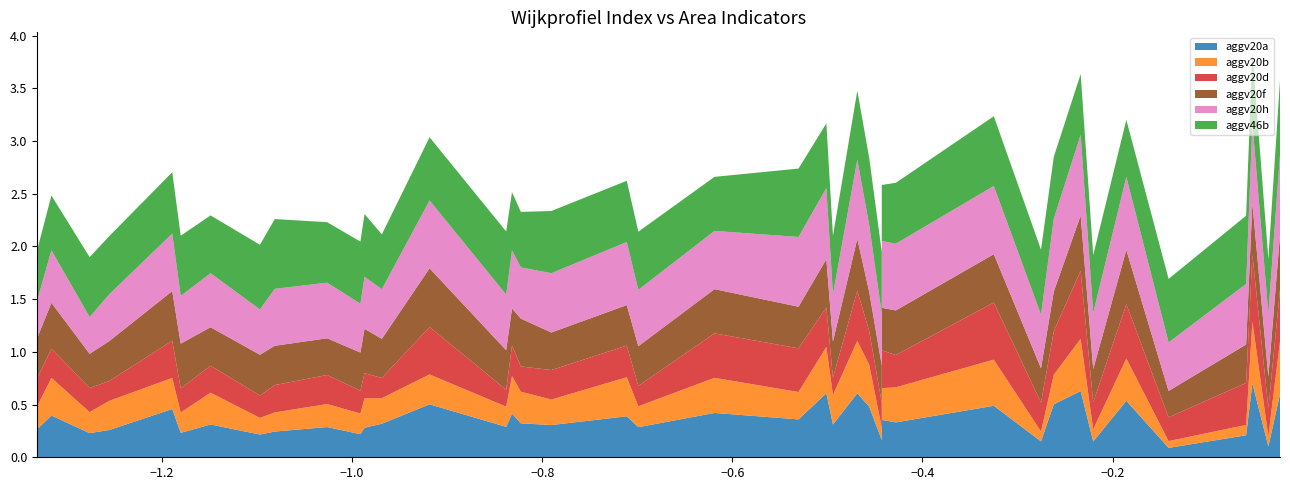

Reading right to left, list all the values displayed in this chart.

aggv20a: 39=0.3	38=0.4	37=0.3	36=0.1	35=0.2	34=0.2	33=0.3	32=0.5	31=0.3	30=0.2	29=0.6	28=0.6	27=0.5	26=0.6	25=0.4	24=0.3	23=0.5	22=0.2	21=0.3	20=0.3	19=0.6	18=0.4	17=0.5	16=0.4	15=0.3	14=0.3	13=0.3	12=0.3	11=0.2	10=0.1	9=0.2	8=0.3	7=0.1	6=0.7	5=0.5	4=0.4	3=0.5	2=0.4	1=0.2	0=0.2
aggv20b: 39=0.2	38=0.4	37=0.3	36=0.1	35=0.1	34=0.2	33=0.2	32=0.3	31=0.3	30=0.2	29=0.5	28=0.5	27=0.4	26=0.5	25=0.3	24=0.2	23=0.4	22=0.2	21=0.2	20=0.2	19=0.4	18=0.4	17=0.3	16=0.4	15=0.2	14=0.3	13=0.3	12=0.3	11=0.2	10=0.1	9=0.1	8=0.3	7=0.1	6=0.6	5=0.3	4=0.3	3=0.4	2=0.3	1=0.2	0=0.1
aggv20d: 39=0.3	38=0.3	37=0.3	36=0.3	35=0.3	34=0.2	33=0.3	32=0.4	31=0.2	30=0.2	29=0.6	28=0.5	27=0.5	26=0.5	25=0.4	24=0.2	23=0.3	22=0.3	21=0.2	20=0.3	19=0.4	18=0.3	17=0.4	16=0.3	15=0.2	14=0.3	13=0.2	12=0.2	11=0.2	10=0.2	9=0.2	8=0.2	7=0.3	6=0.6	5=0.4	4=0.4	3=0.5	2=0.4	1=0.2	0=0.4
aggv20f: 39=0.4	38=0.4	37=0.4	36=0.3	35=0.3	34=0.4	33=0.4	32=0.5	31=0.3	30=0.4	29=0.5	28=0.5	27=0.5	26=0.5	25=0.4	24=0.4	23=0.4	22=0.4	21=0.4	20=0.3	19=0.5	18=0.4	17=0.4	16=0.4	15=0.4	14=0.4	13=0.4	12=0.4	11=0.4	10=0.3	9=0.4	8=0.5	7=0.3	6=0.5	5=0.6	4=0.4	3=0.5	2=0.4	1=0.3	0=0.4
aggv20h: 39=0.4	38=0.5	37=0.6	36=0.6	35=0.5	34=0.5	33=0.6	32=0.5	31=0.4	30=0.4	29=0.8	28=0.8	27=0.7	26=0.7	25=0.6	24=0.5	23=0.6	22=0.5	21=0.5	20=0.5	19=0.7	18=0.6	17=0.7	16=0.6	15=0.5	14=0.5	13=0.4	12=0.5	11=0.5	10=0.5	9=0.5	8=0.5	7=0.5	6=0.8	5=0.6	4=0.6	3=0.6	2=0.7	1=0.3	0=0.6
aggv46b: 39=0.5	38=0.5	37=0.6	36=0.5	35=0.6	34=0.6	33=0.6	32=0.6	31=0.6	30=0.6	29=0.6	28=0.7	27=0.5	26=0.7	25=0.5	24=0.5	23=0.6	22=0.7	21=0.6	20=0.6	19=0.6	18=0.6	17=0.6	16=0.6	15=0.6	14=0.5	13=0.6	12=0.6	11=0.6	10=0.6	9=0.6	8=0.5	7=0.5	6=0.7	5=0.6	4=0.5	3=0.7	2=0.6	1=0.6	0=0.6